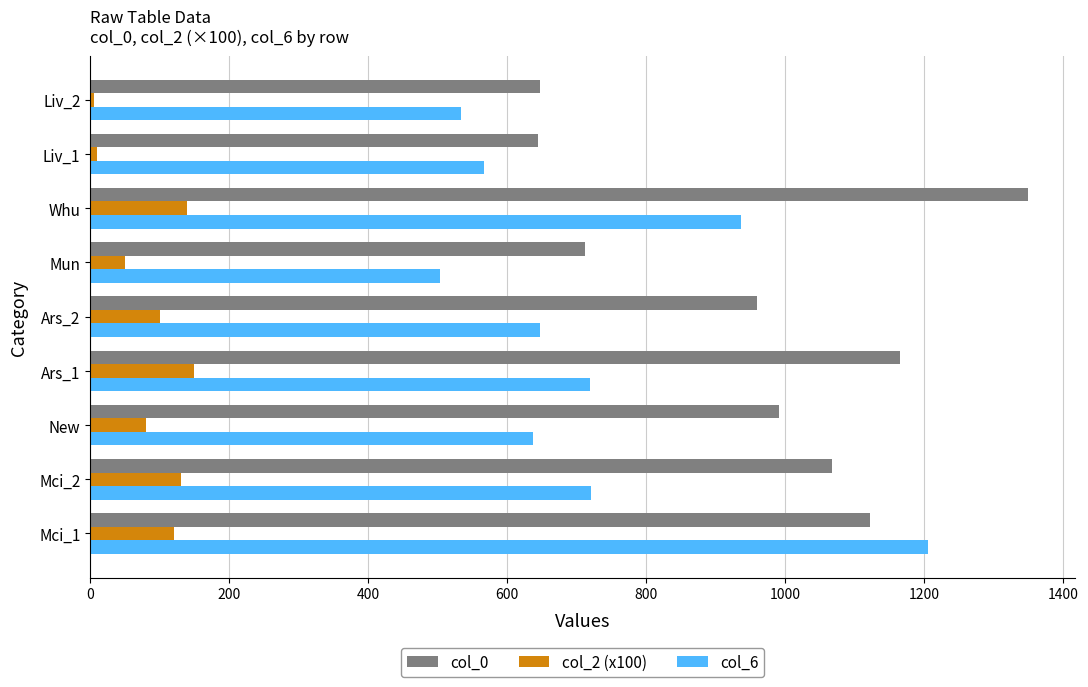

Which category has the highest value in the col_6 series?

Mci_1